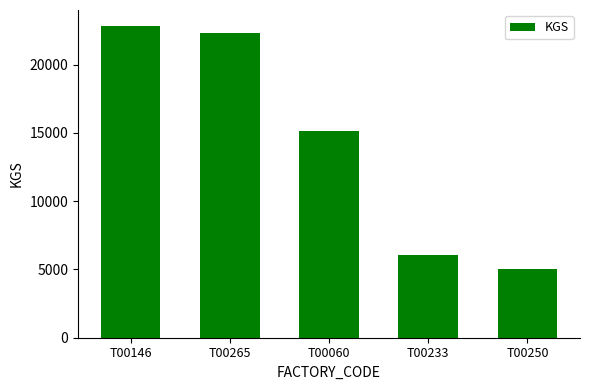

What is the smallest value displayed?

5039